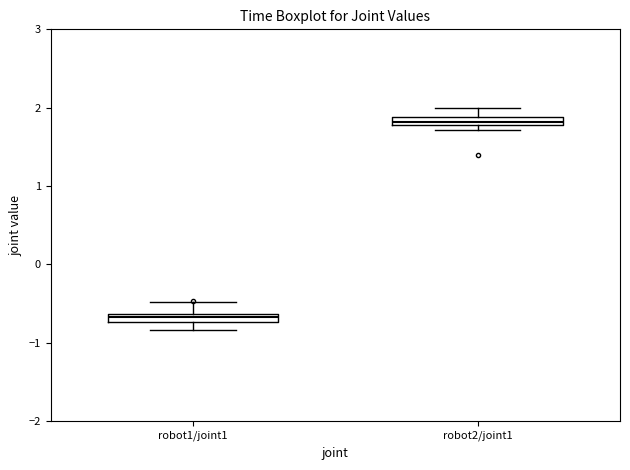

Where does the lower whisker of the box for robot1/joint1 end on the y-axis? The values are not printed on the chart, so give them approximately, as read against the axis.

-0.8